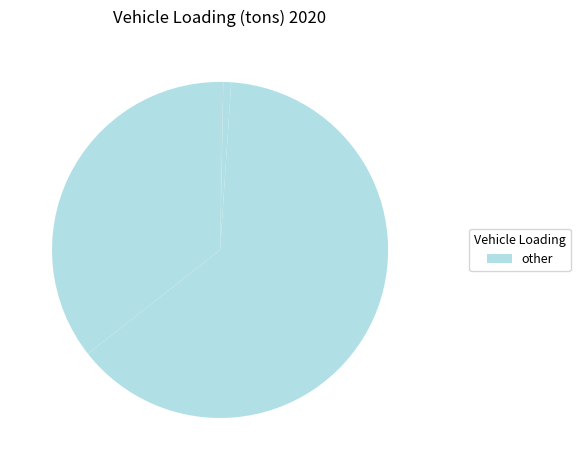

Does any single category account for the majority?

Yes